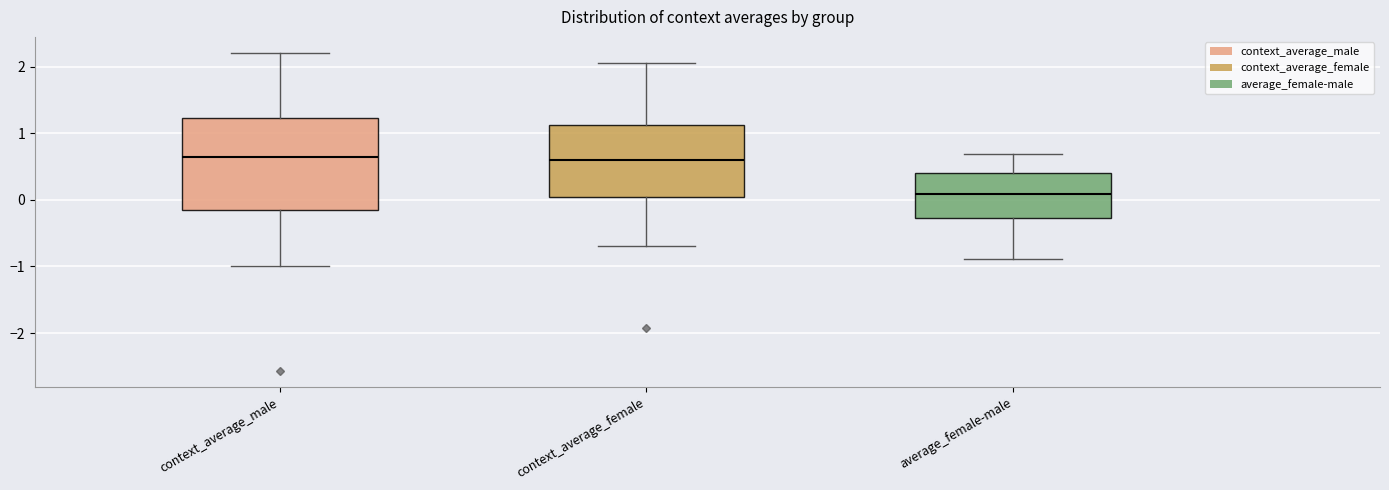

Where is the upper edge of the box for average_female-male on the y-axis? The values are not printed on the chart, so give them approximately, as read against the axis.

0.4